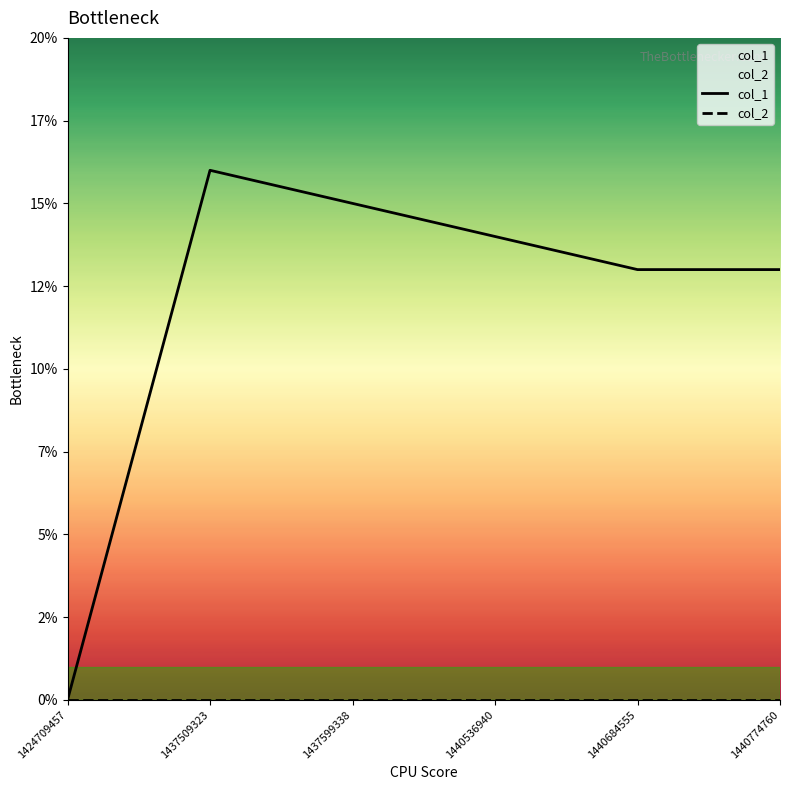

Is it true that col_2 equals 0 at 1440536940?

True